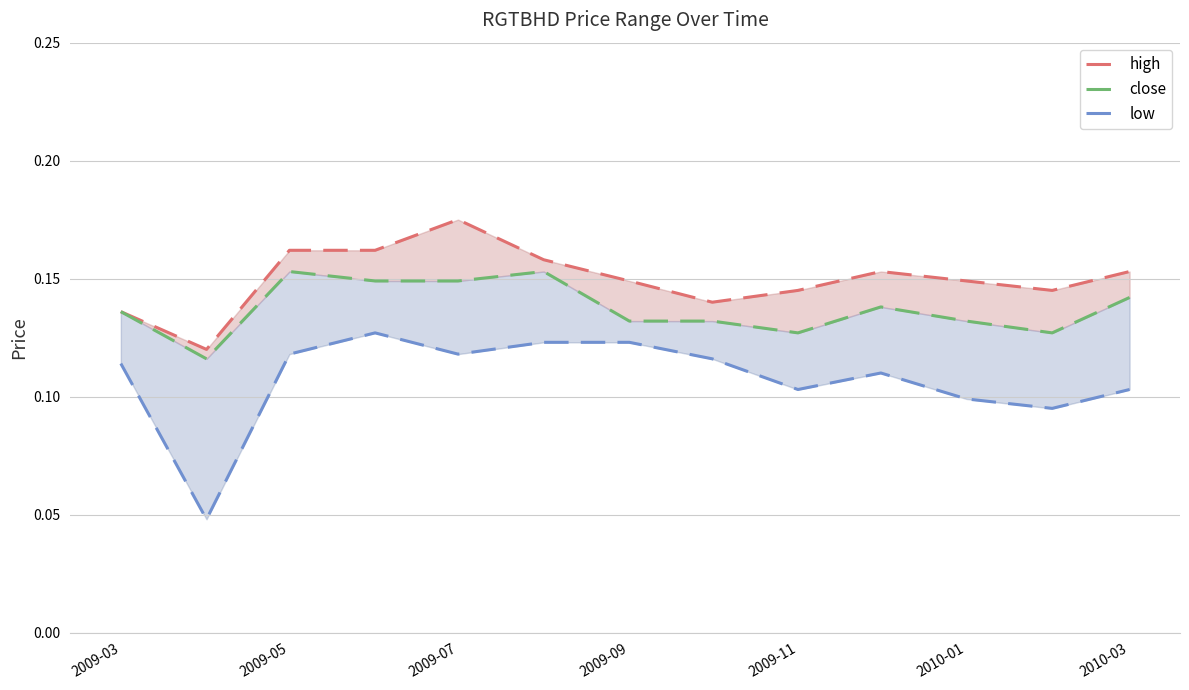

True or false: close has more than 0 points higher than both neighbors.

True